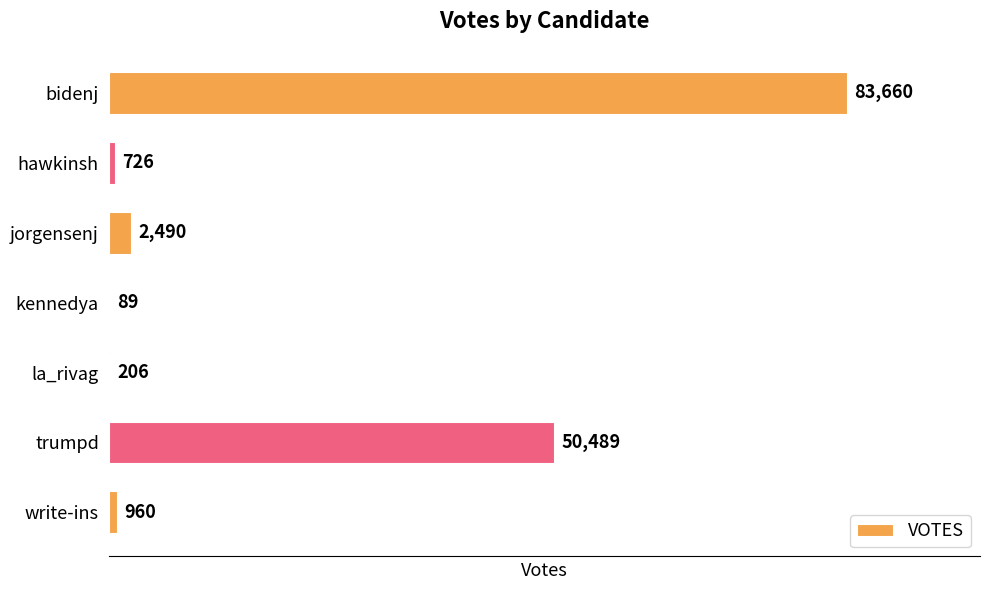

What is the maximum value shown in the chart?

83660